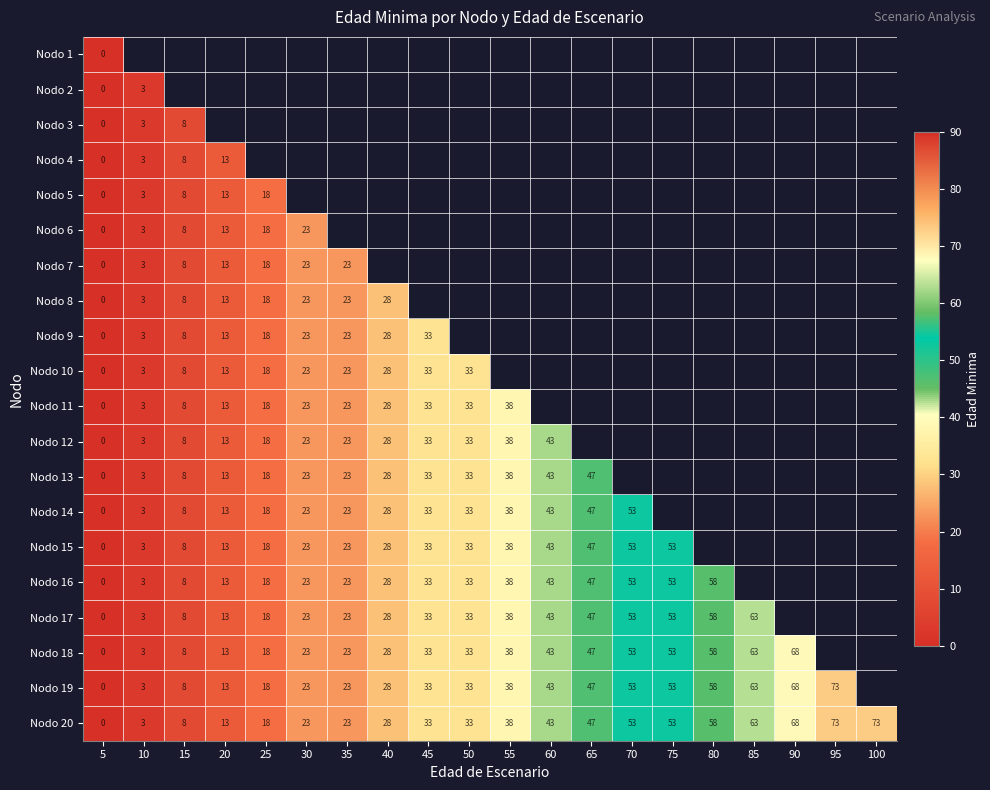

The value of Nodo 15 at 35 is 23. True or false?

True